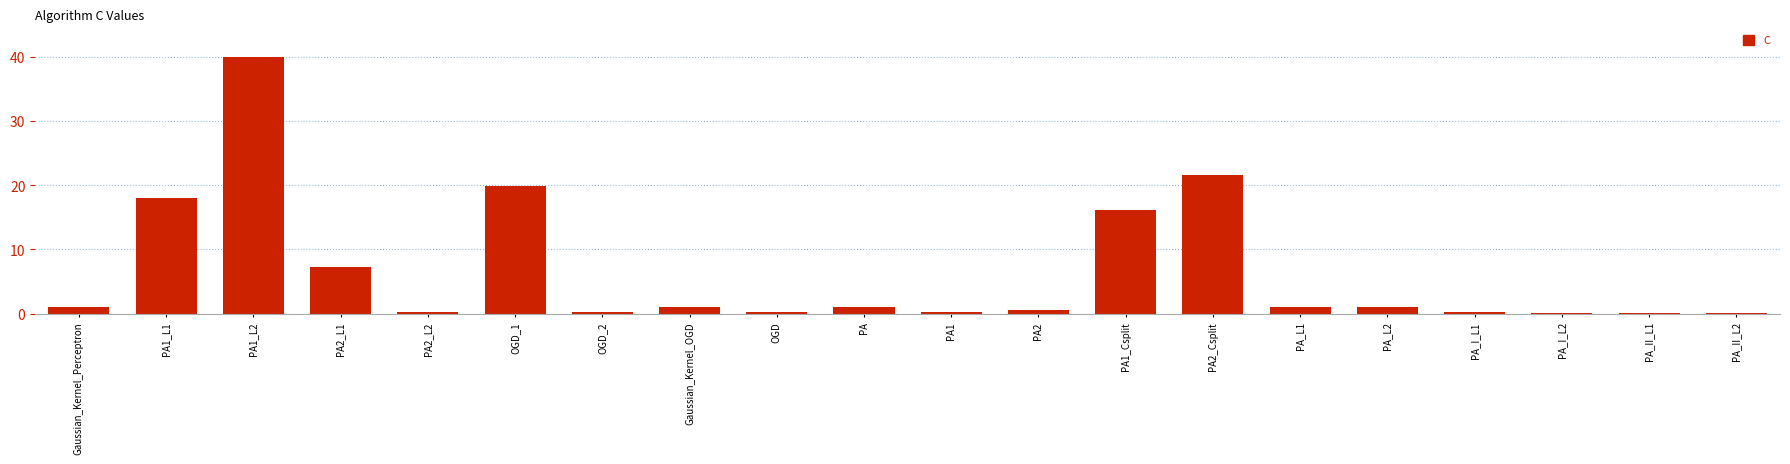

What is the greatest value displayed?

39.9